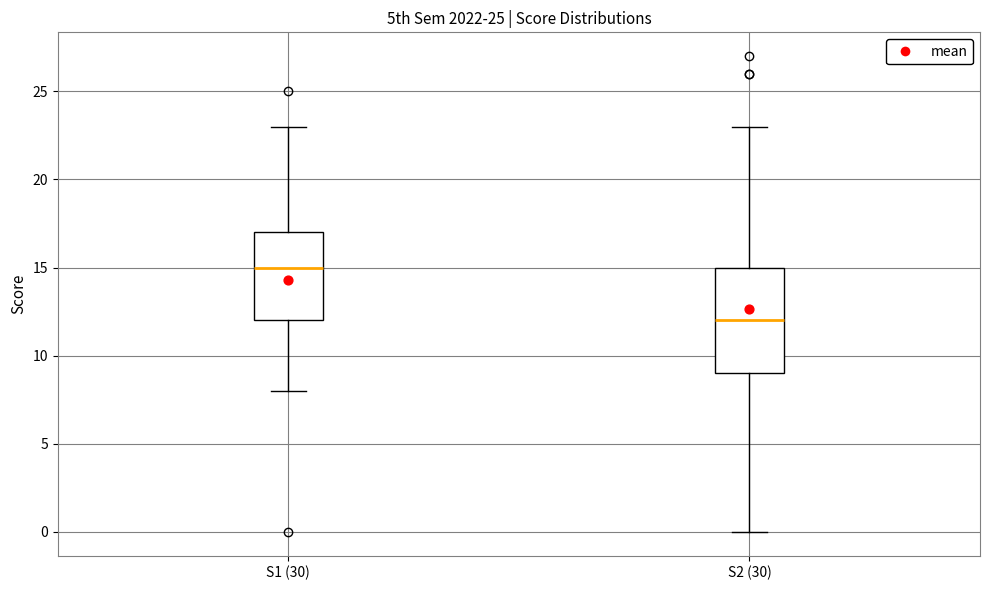

Reading left to right, transcribe this box plot: for each box, give where its median line is, the range the box spans, and where its two whiskers end, as read against the y-axis. The values are not printed on the chart, so give them approximately, as read against the axis.

S1 (30): median 15, box 12 to 17, whiskers 8 to 23
S2 (30): median 12, box 9 to 15, whiskers 0 to 23